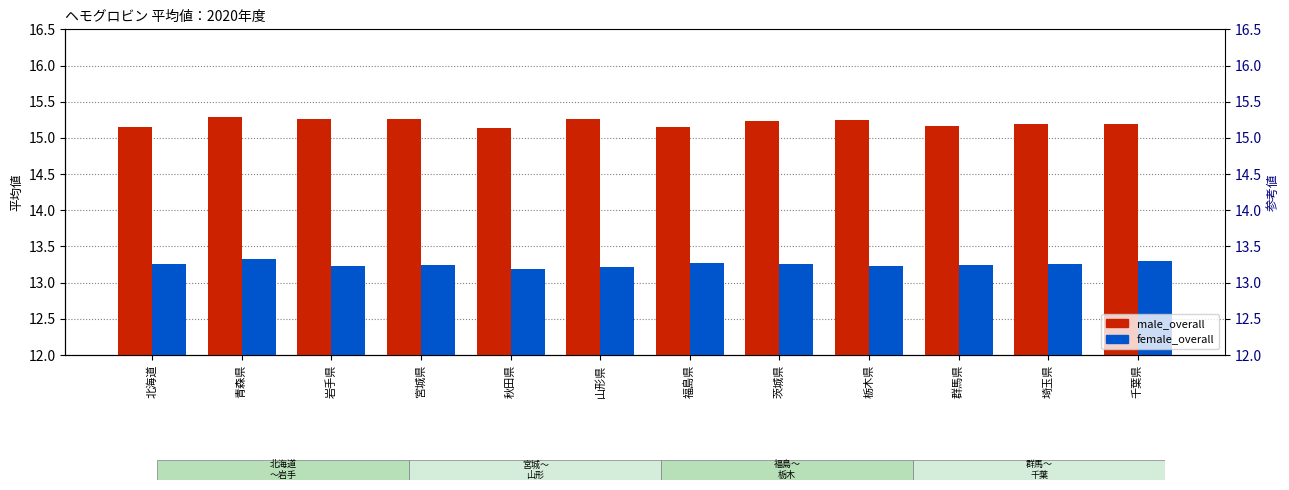

What is the value of the female_overall bar at the 1st from the left?

13.3